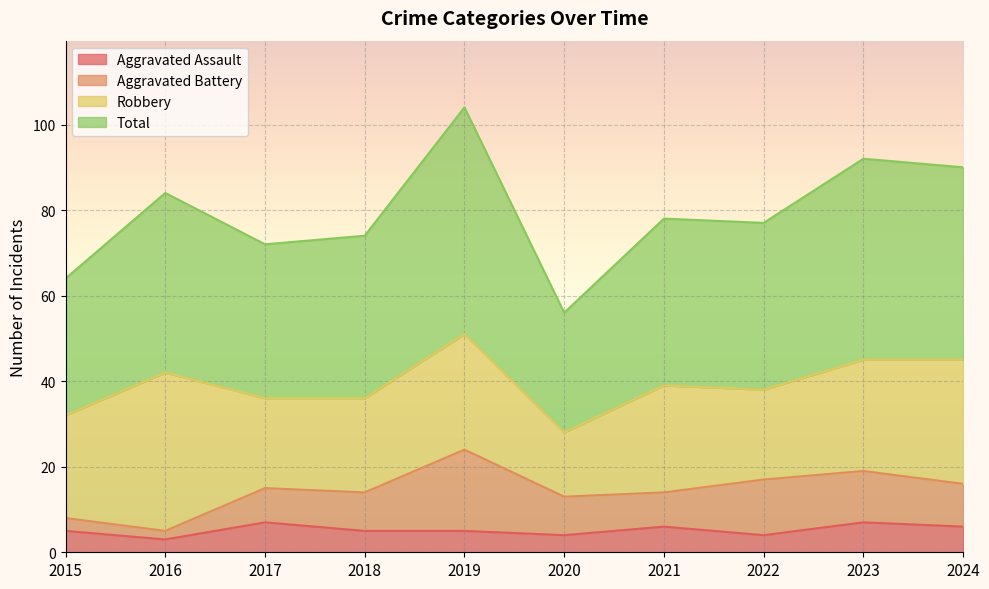

What is the maximum value for Aggravated Assault?

7